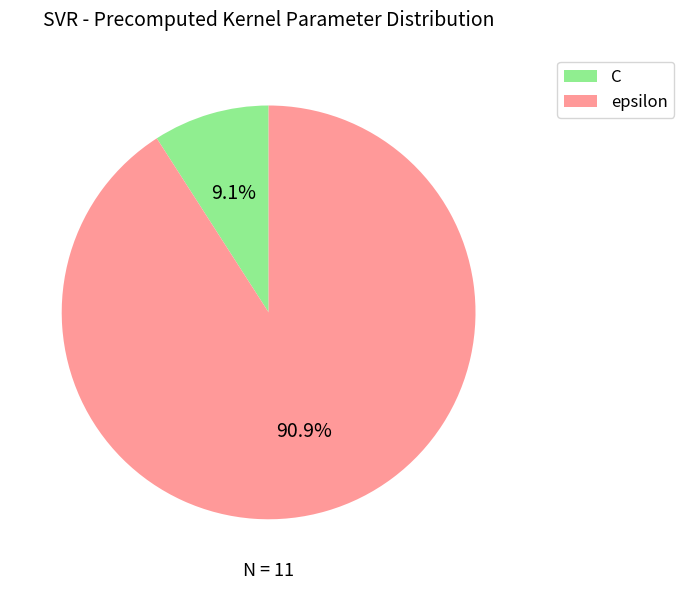

What percentage is the C slice, to the nearest percent?

9%